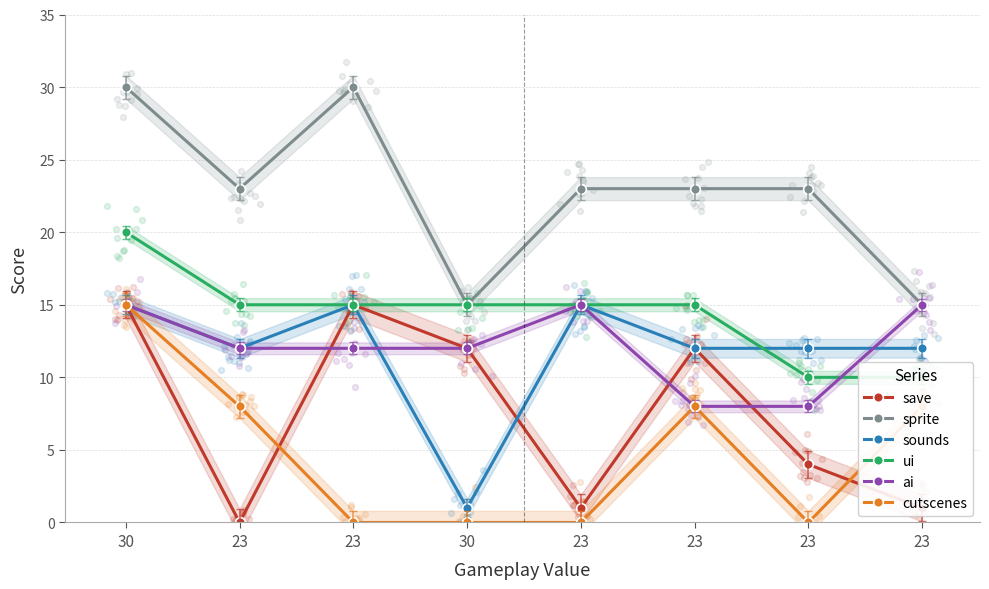

Which series reaches the maximum Y coordinate?

sprite